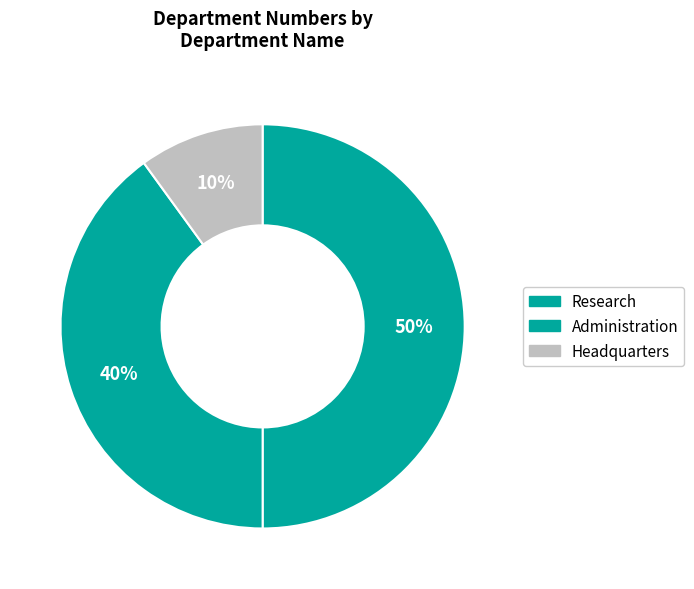

Is Research the majority of the pie?

No